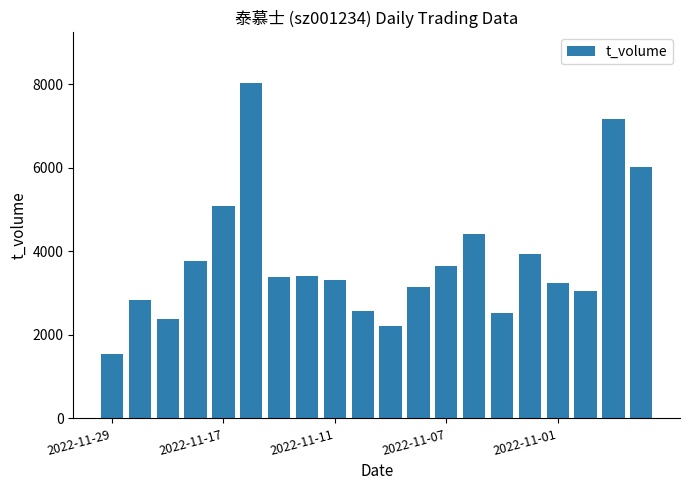

What is the average value?

3787